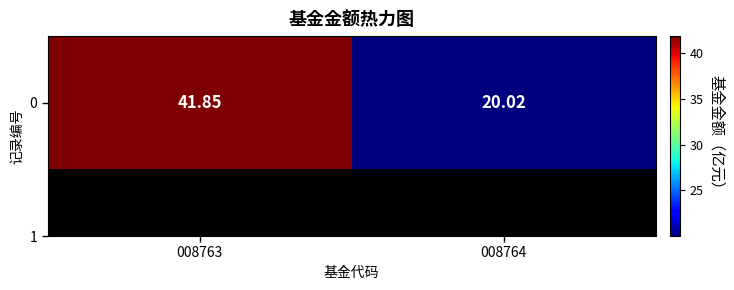

Reading right to left, list all the values displayed in this chart.

20.0	41.9